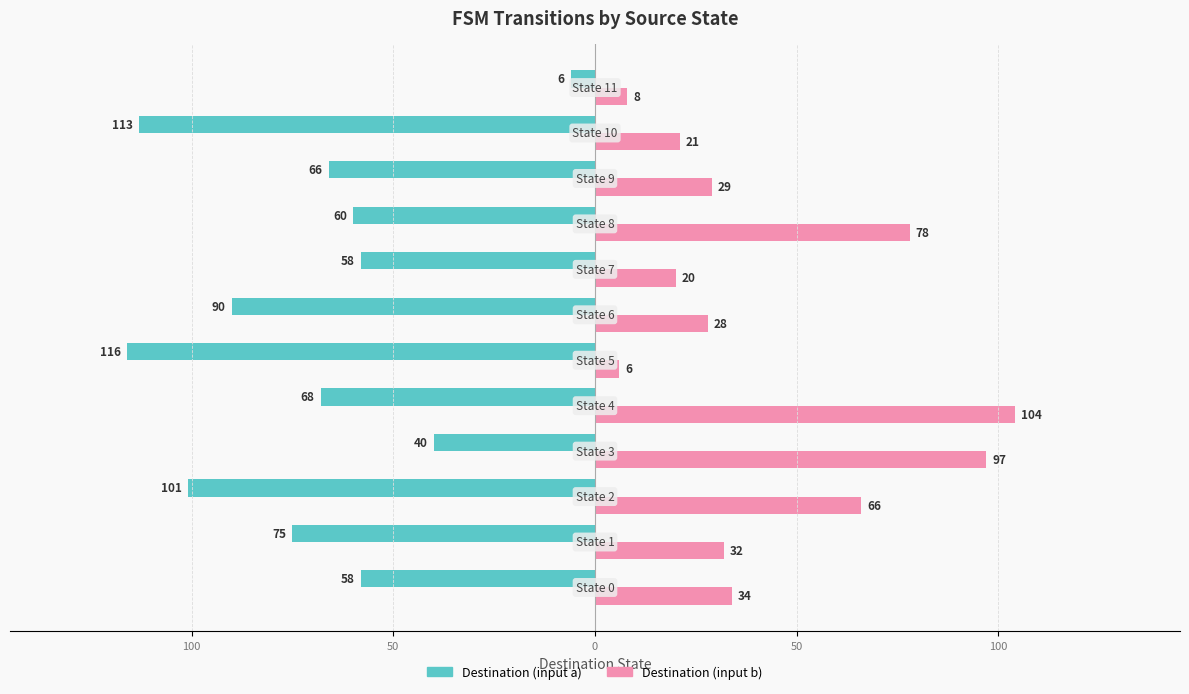

What are all the series names shown in the legend?

Destination (input a), Destination (input b)